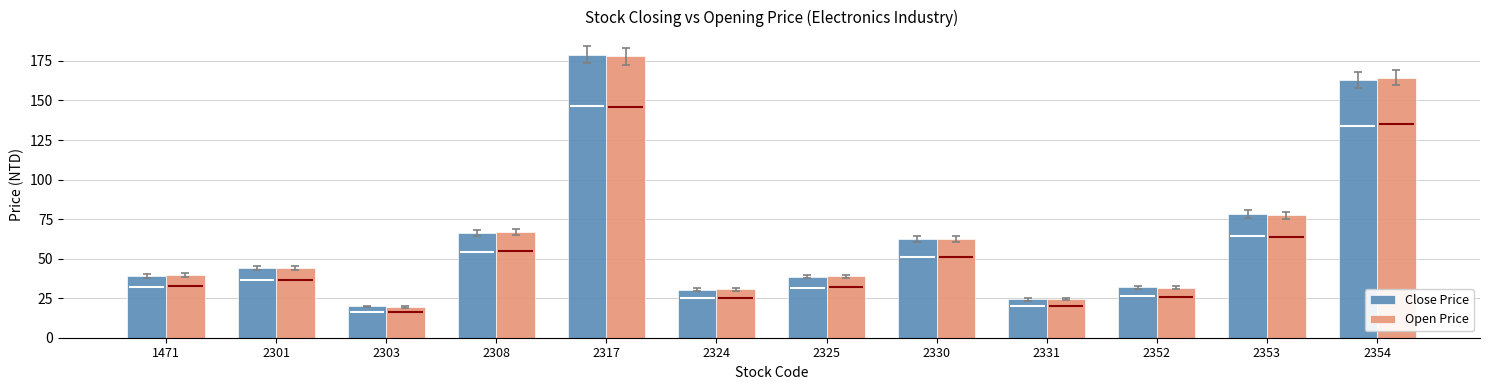

Which series changed the most between 2325 and 2354?

Open Price